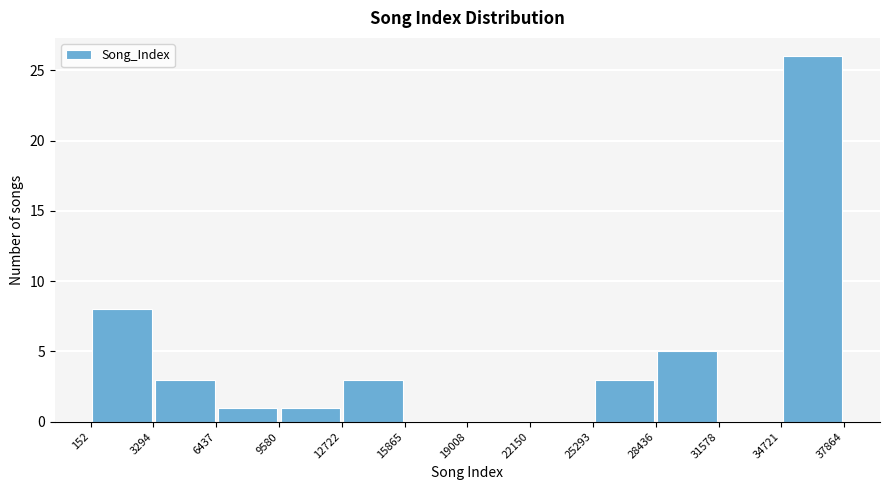

Reading left to right, list every bar in this chart as the range it spans on the x-axis followed by its height. The values are not printed on the chart, so give them approximately, as read against the axis.

152 to 3294: 8
3294 to 6437: 3
6437 to 9580: 1
9580 to 12722: 1
12722 to 15865: 3
15865 to 19008: 0
19008 to 22150: 0
22150 to 25293: 0
25293 to 28436: 3
28436 to 31578: 5
31578 to 34721: 0
34721 to 37864: 26